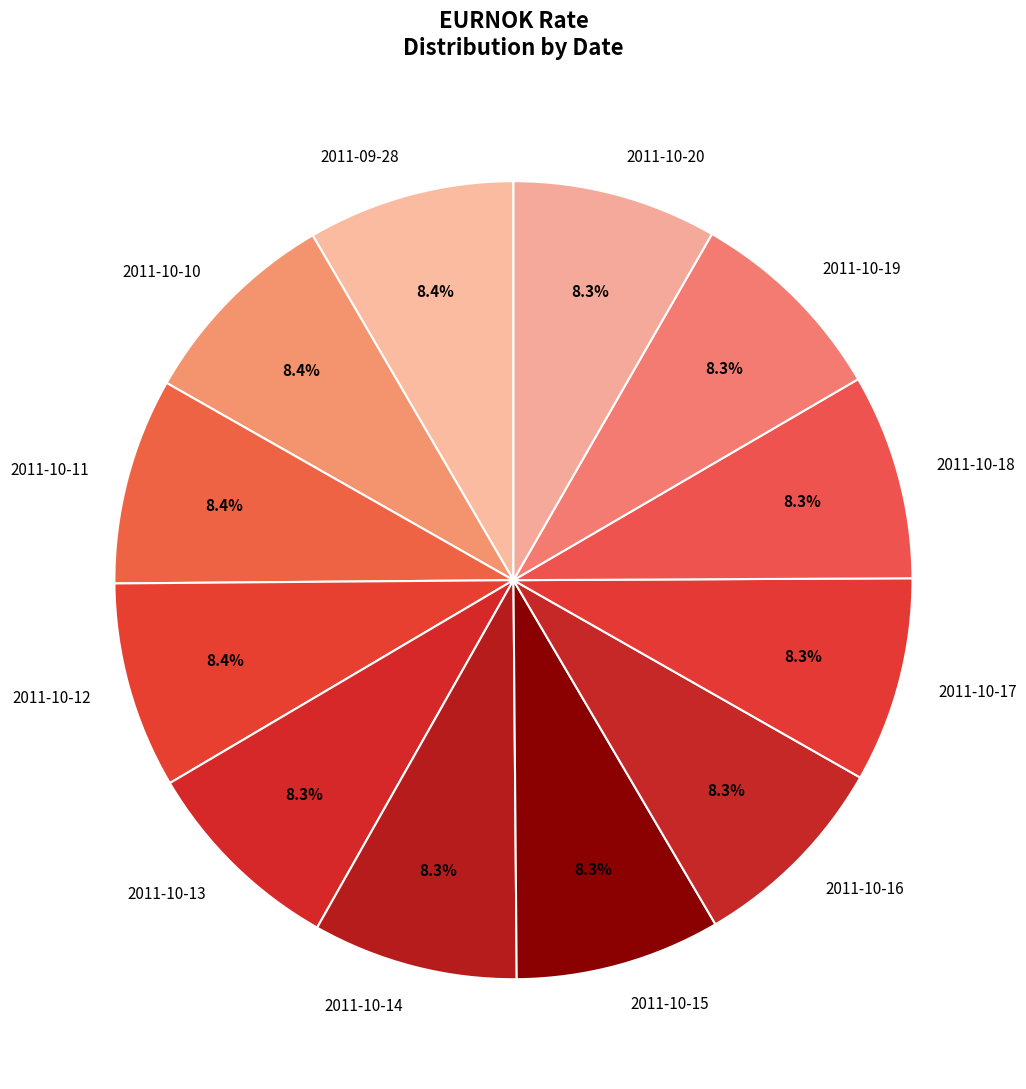

Is there a majority slice in this chart?

No